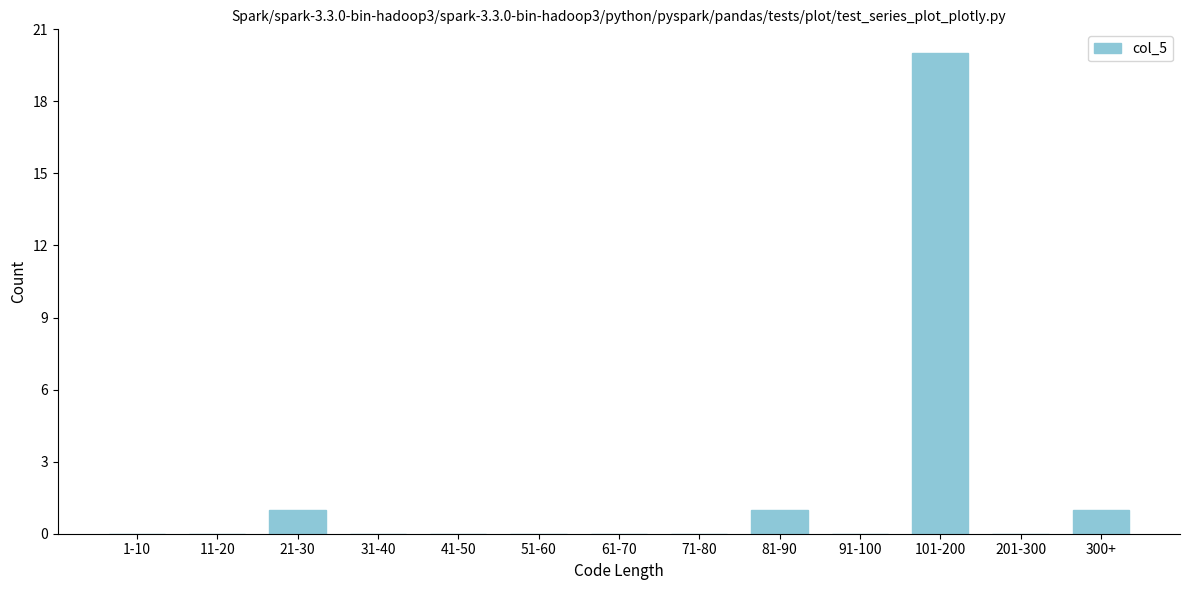

Reading left to right, transcribe all the data shown in this chart.

1-10=0	11-20=0	21-30=1	31-40=0	41-50=0	51-60=0	61-70=0	71-80=0	81-90=1	91-100=0	101-200=20	201-300=0	300+=1